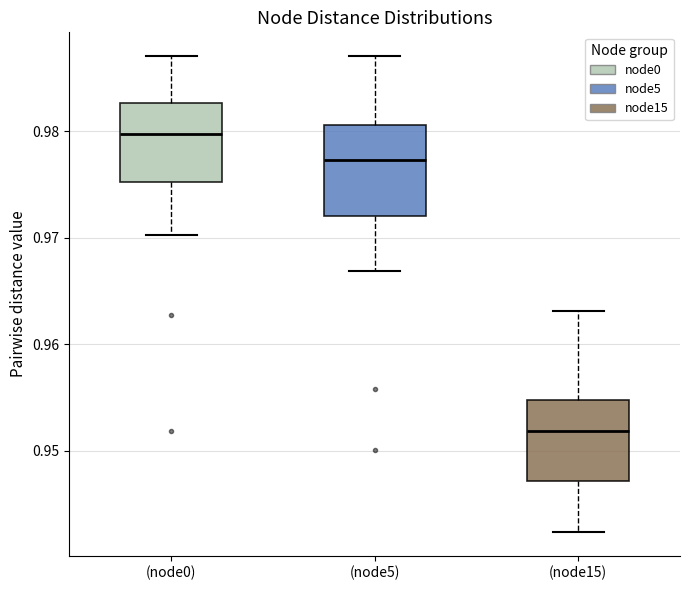

Reading left to right, read every box against the y-axis: the position of its median line, the range the box covers, and the ends of its whiskers. The values are not printed on the chart, so give them approximately, as read against the axis.

(node0): median 0.980, box 0.975 to 0.983, whiskers 0.970 to 0.987
(node5): median 0.977, box 0.972 to 0.981, whiskers 0.967 to 0.987
(node15): median 0.952, box 0.947 to 0.955, whiskers 0.942 to 0.963